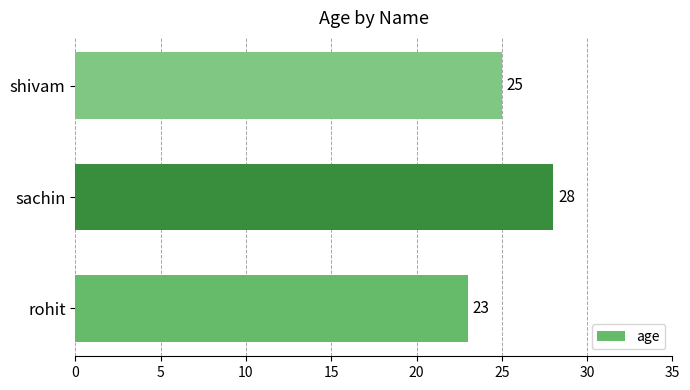

Reading bottom to top, what are all the values shown in this chart?

rohit=23	sachin=28	shivam=25